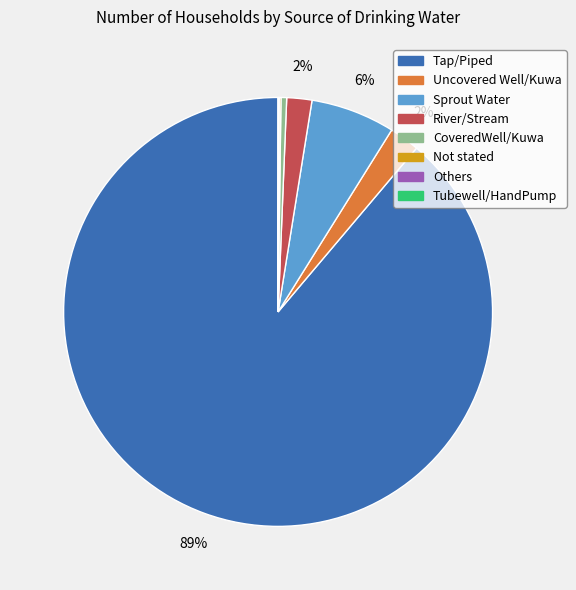

To the nearest percent, what portion does Uncovered Well/Kuwa represent?

2%